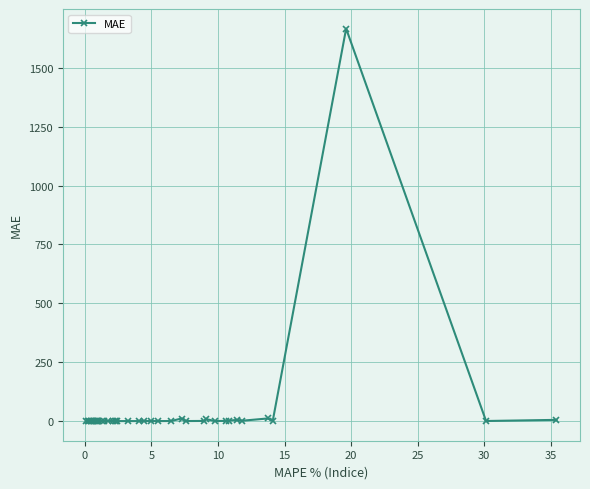

What is the maximum value shown in the chart?

1665.9